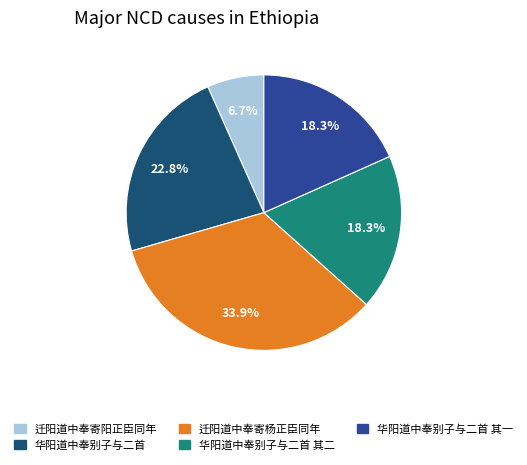

Does any single category account for the majority?

No